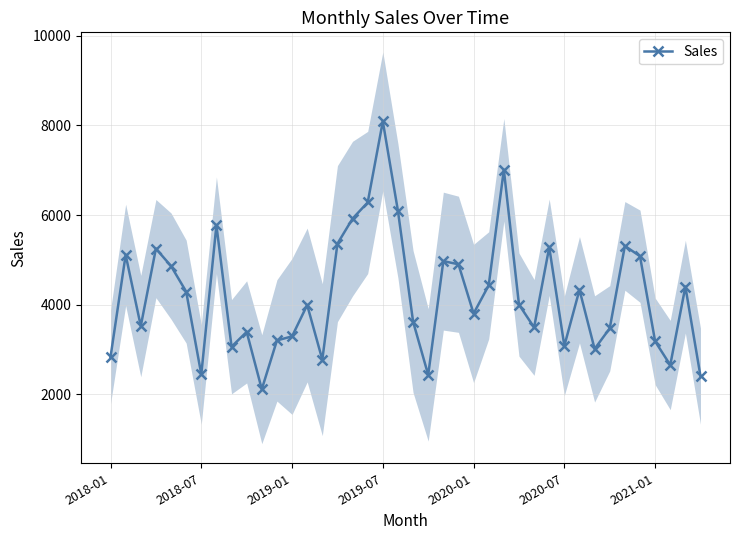

What is the greatest value displayed?

8090